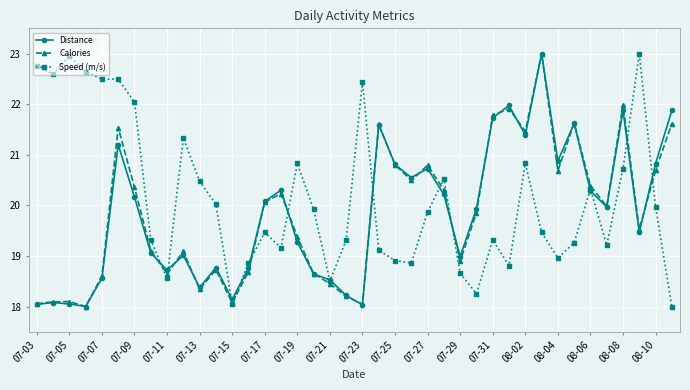

In Distance, how many points are lower than both neighbors (excluding endpoints)?

11